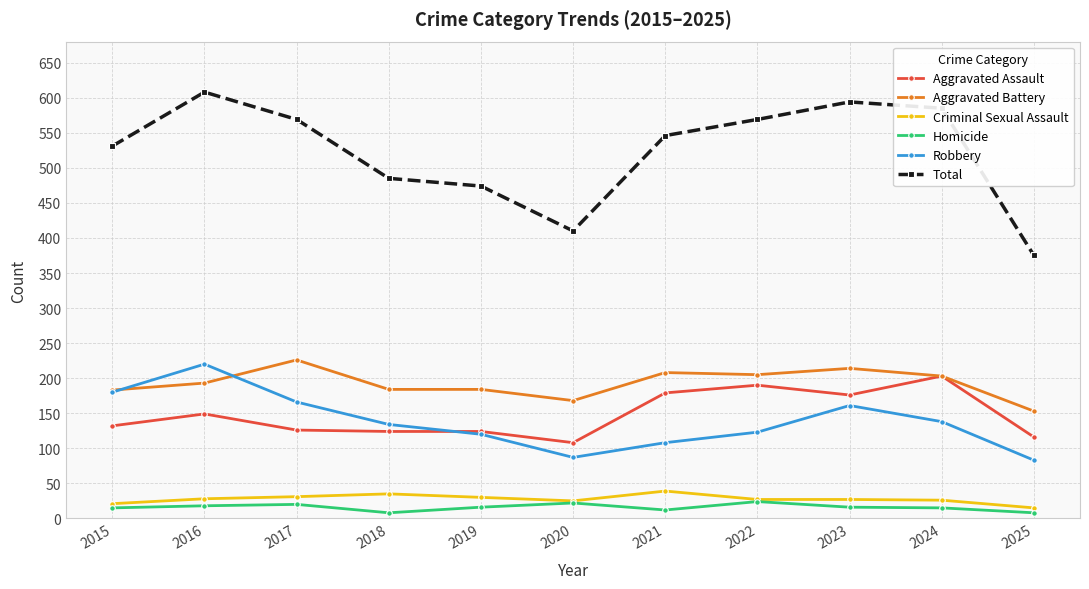

What is the difference between the highest and lowest values at 2025?

367